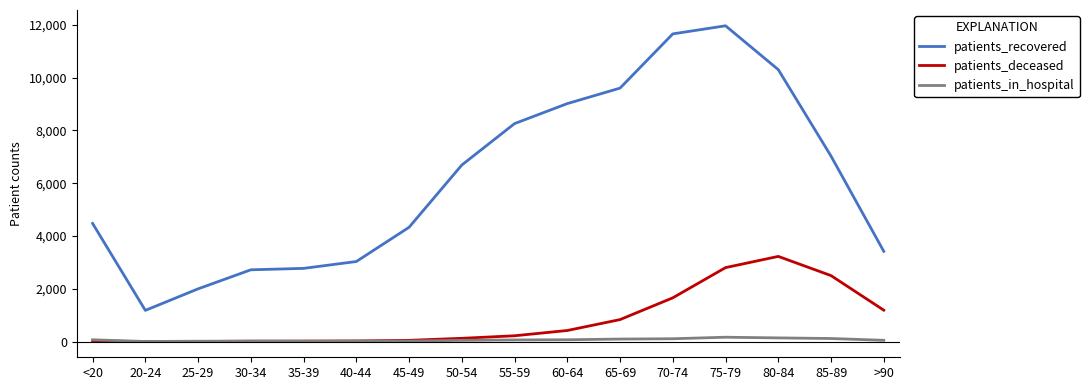

What is the difference between the patients_in_hospital values at <20 and 45-49?

49